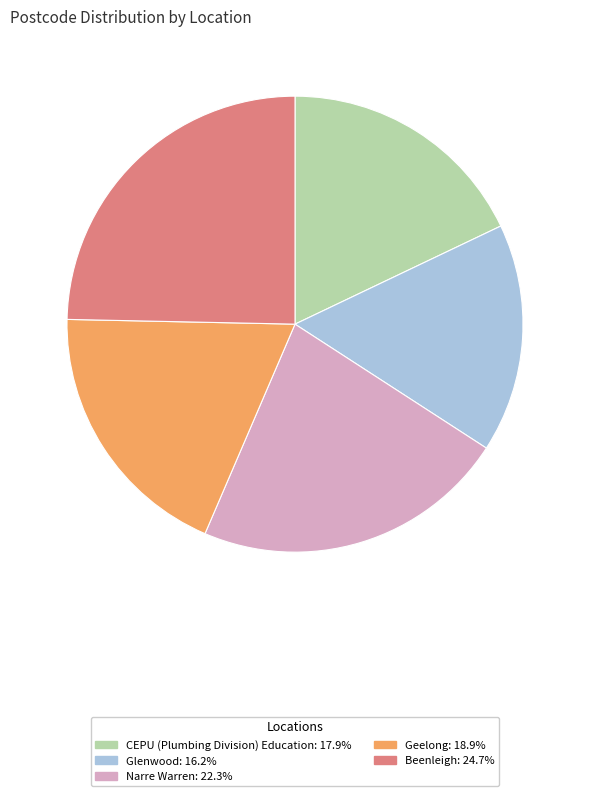

Does Glenwood account for over 50% of the chart?

No